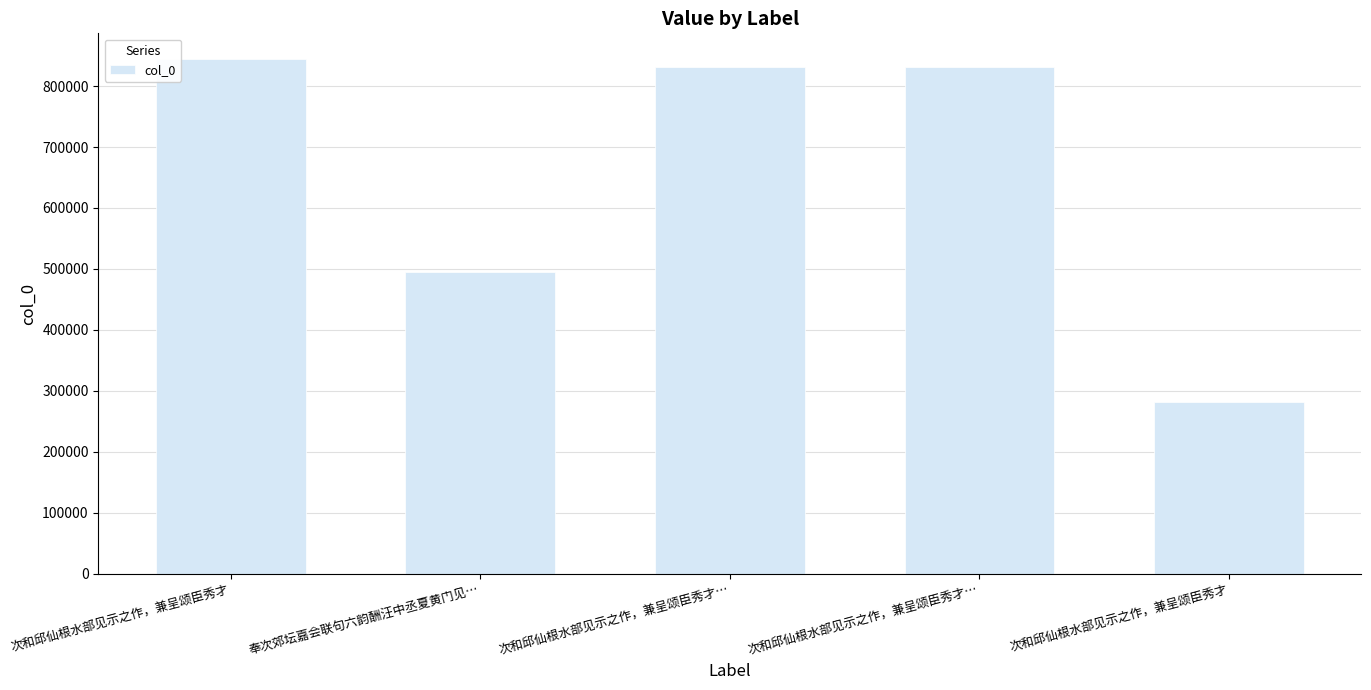

What is the smallest value displayed?

281035